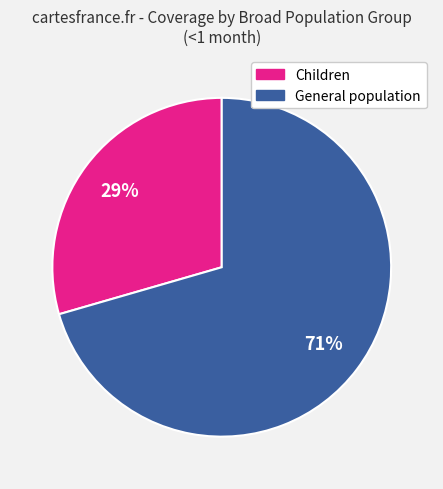

To the nearest percent, what is the average slice percentage?

50%